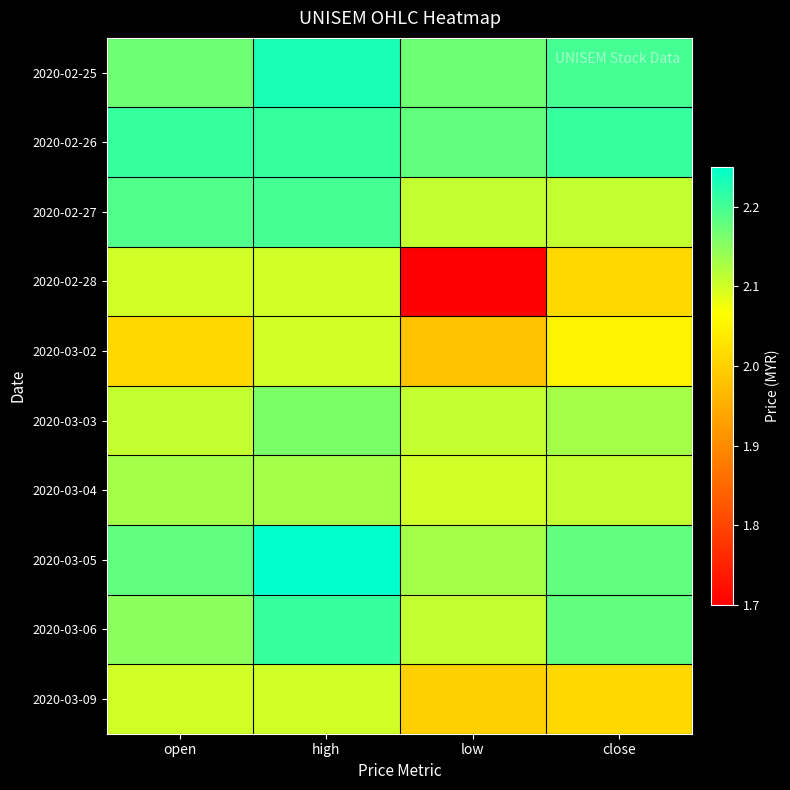

Reading left to right, what are all the values shown in this chart?

2020-02-25: open=2.2	high=2.2	low=2.2	close=2.2
2020-02-26: open=2.2	high=2.2	low=2.2	close=2.2
2020-02-27: open=2.2	high=2.2	low=2.1	close=2.1
2020-02-28: open=2.1	high=2.1	low=1.7	close=2.0
2020-03-02: open=2.0	high=2.1	low=2.0	close=2.0
2020-03-03: open=2.1	high=2.2	low=2.1	close=2.1
2020-03-04: open=2.1	high=2.1	low=2.1	close=2.1
2020-03-05: open=2.2	high=2.2	low=2.1	close=2.2
2020-03-06: open=2.1	high=2.2	low=2.1	close=2.2
2020-03-09: open=2.1	high=2.1	low=2.0	close=2.0